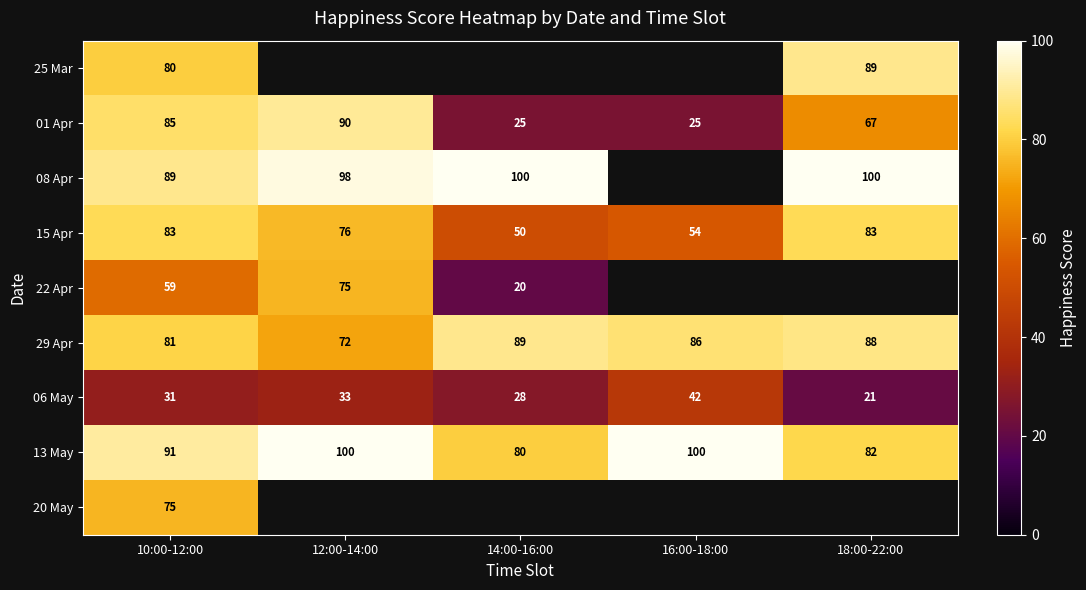

The 08 Apr series shows 56 at 14:00-16:00. True or false?

False